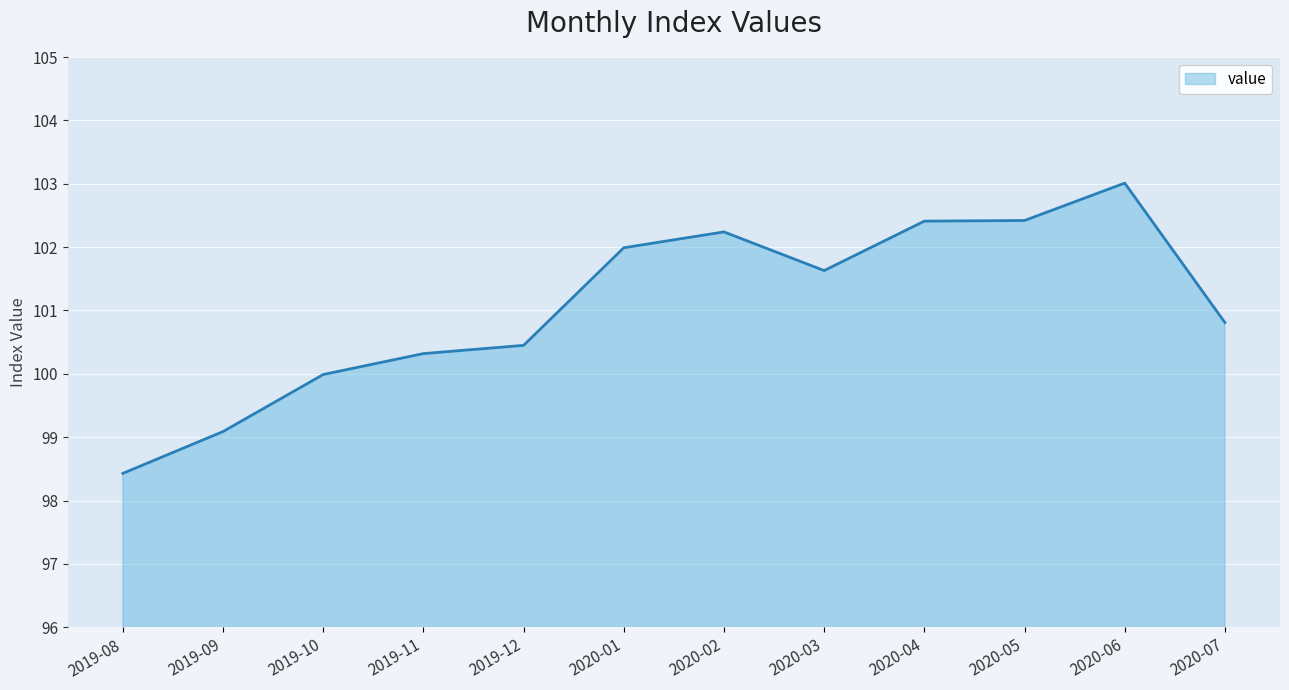

What is the sum of the values at 2019-11 and 2020-05?

202.7